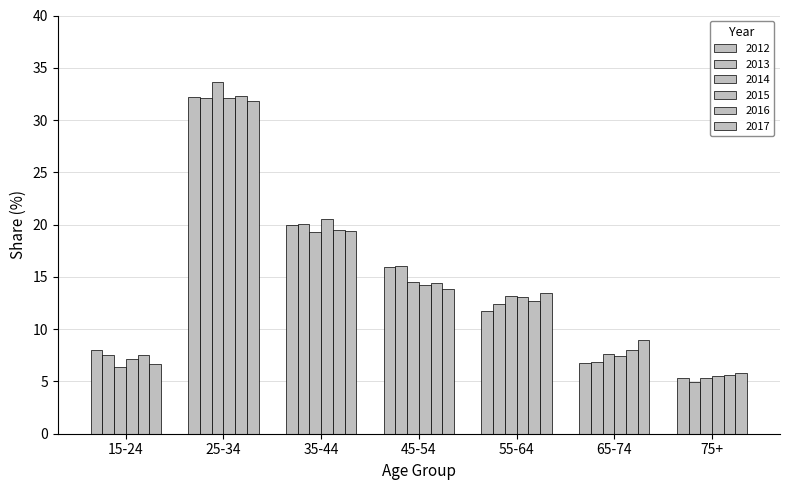

How many series are shown in this chart?

6